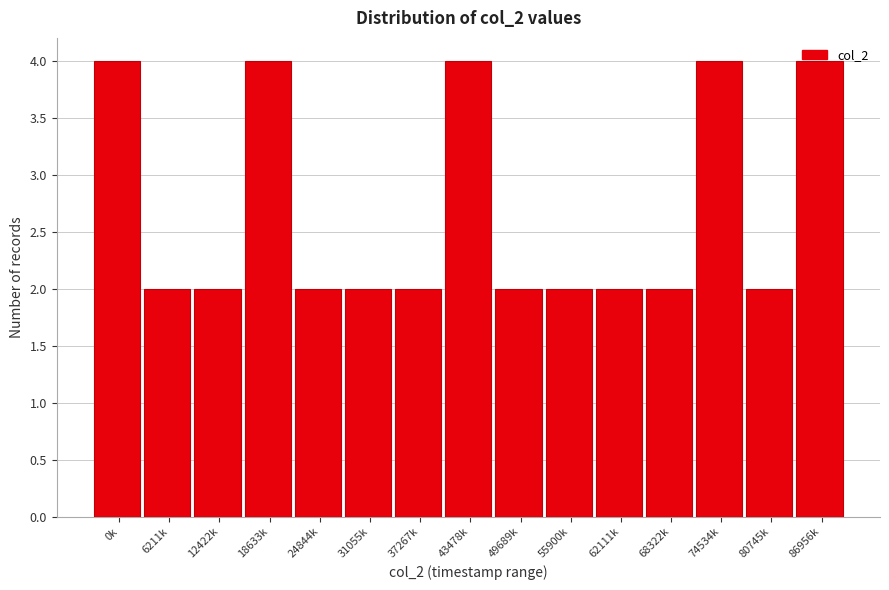

What is the maximum value shown in the chart?

4